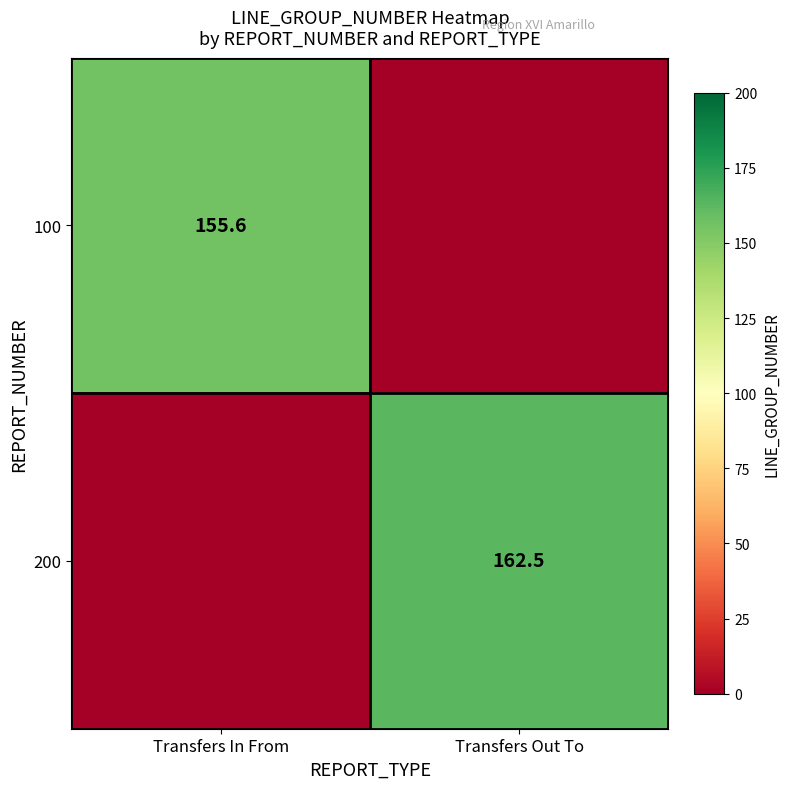

The value of 200 at Transfers Out To is 162.5. True or false?

True